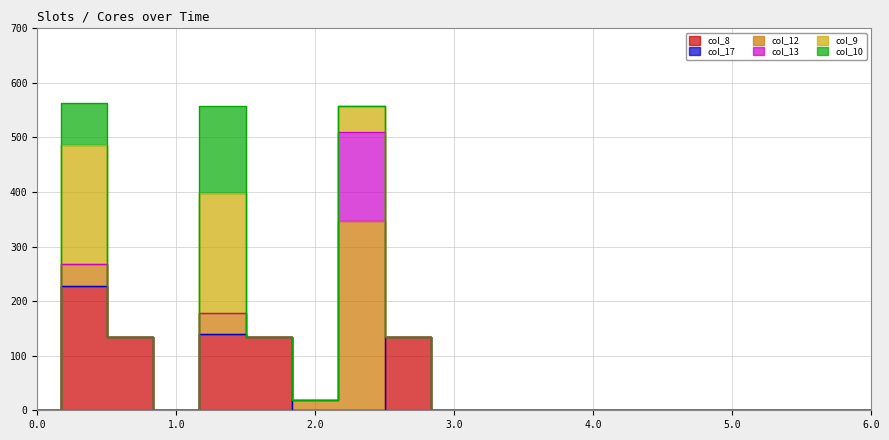

Reading right to left, what are all the values shown in this chart?

col_8: 0.0	0.0	0.0	0.0	0.0	0.0	0.0	0.0	0.0	0.0	134.2	0.0	0.0	134.2	139.8	0.0	134.2	227.5	0.0
col_17: 0.0	0.0	0.0	0.0	0.0	0.0	0.0	0.0	0.0	0.0	0.0	0.0	0.0	0.0	0.0	0.0	0.0	0.0	0.0
col_12: 0.0	0.0	0.0	0.0	0.0	0.0	0.0	0.0	0.0	0.0	0.0	346.2	18.8	0.0	39.2	0.0	0.0	40.3	0.0
col_13: 0.0	0.0	0.0	0.0	0.0	0.0	0.0	0.0	0.0	0.0	0.0	163.2	0.0	0.0	0.0	0.0	0.0	0.0	0.0
col_9: 0.0	0.0	0.0	0.0	0.0	0.0	0.0	0.0	0.0	0.0	0.0	48.8	0.0	0.0	218.3	0.0	0.0	219.0	0.0
col_10: 0.0	0.0	0.0	0.0	0.0	0.0	0.0	0.0	0.0	0.0	0.0	0.0	0.0	0.0	160.9	0.0	0.0	75.6	0.0